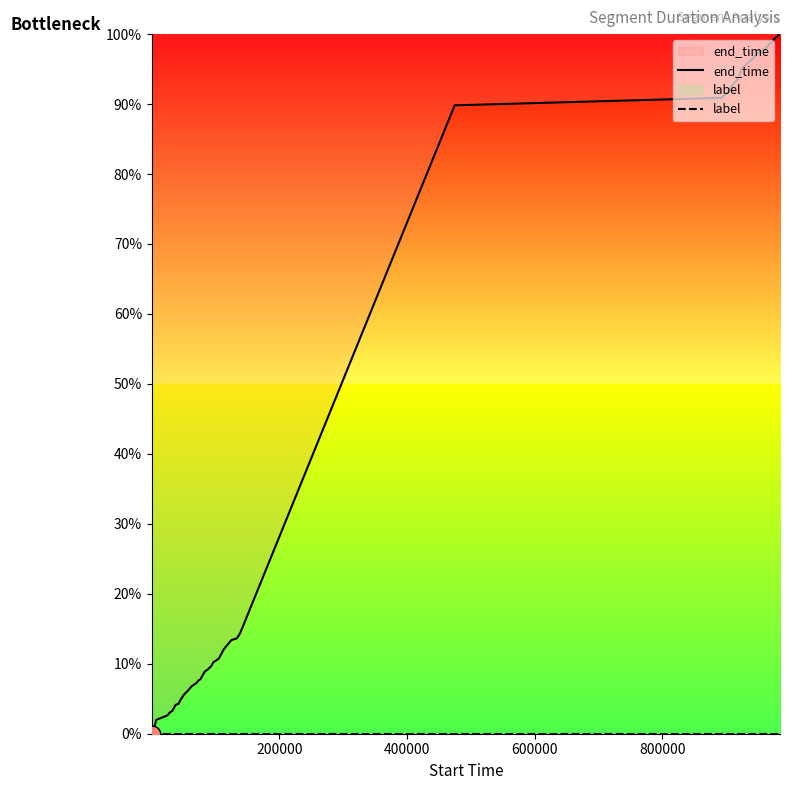

Rank the series by their average value, from highest to lowest.

end_time, label